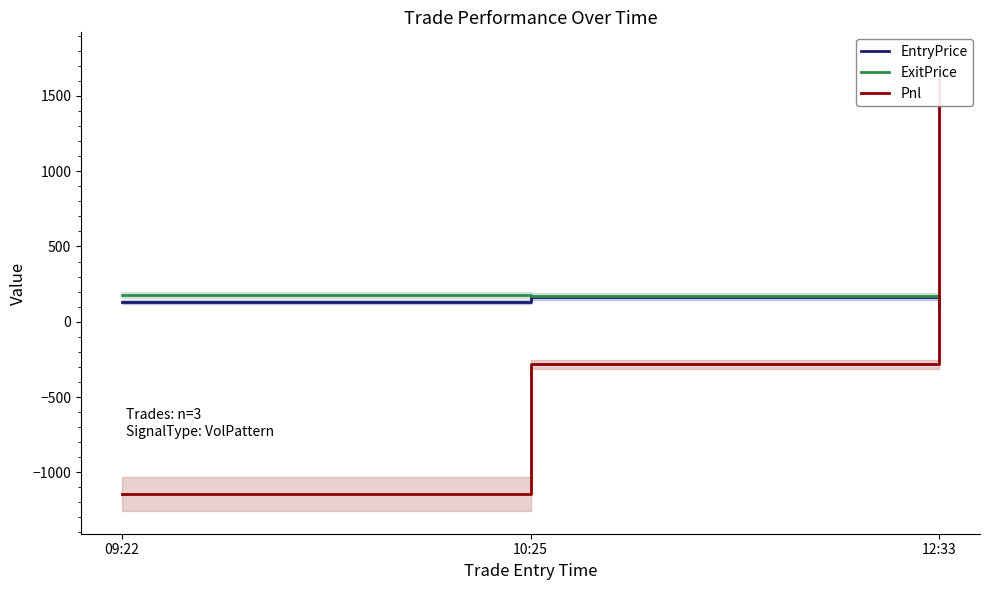

At how many categories does at least one series exceed 117?

3